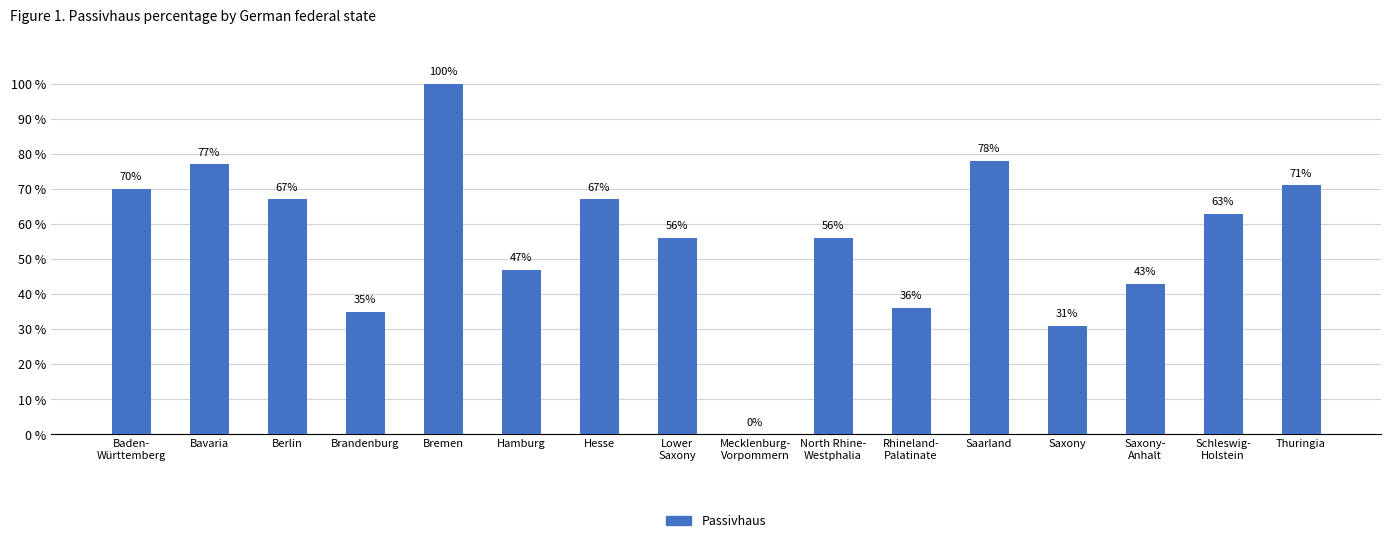

How many distinct data groups are displayed?

1